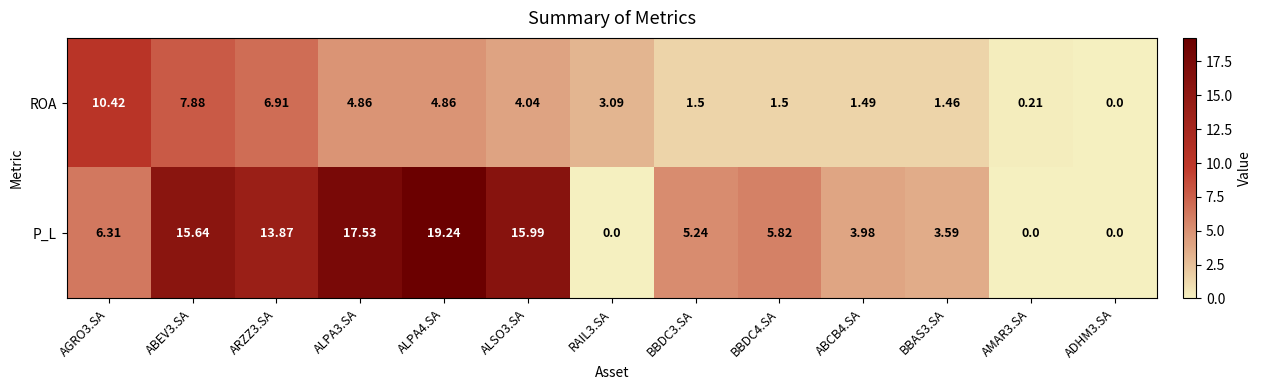

At which category does the chart reach its peak across all series?

ALPA4.SA